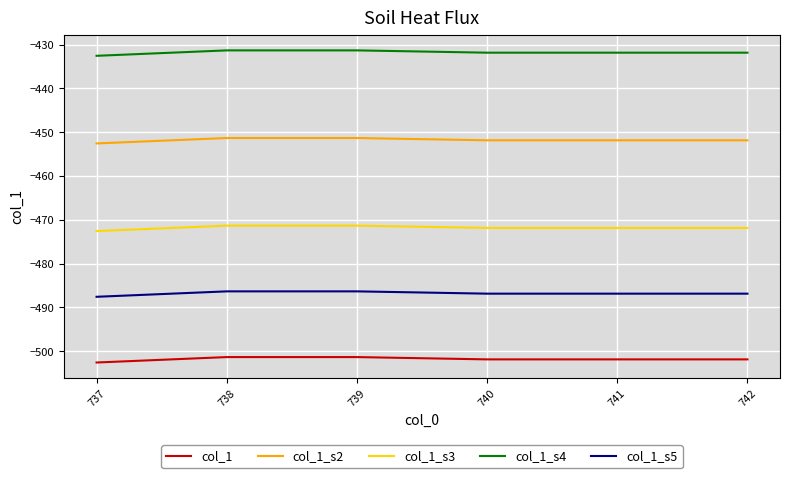

What is the difference between the maximum and minimum values in the col_1_s2 series?

1.2